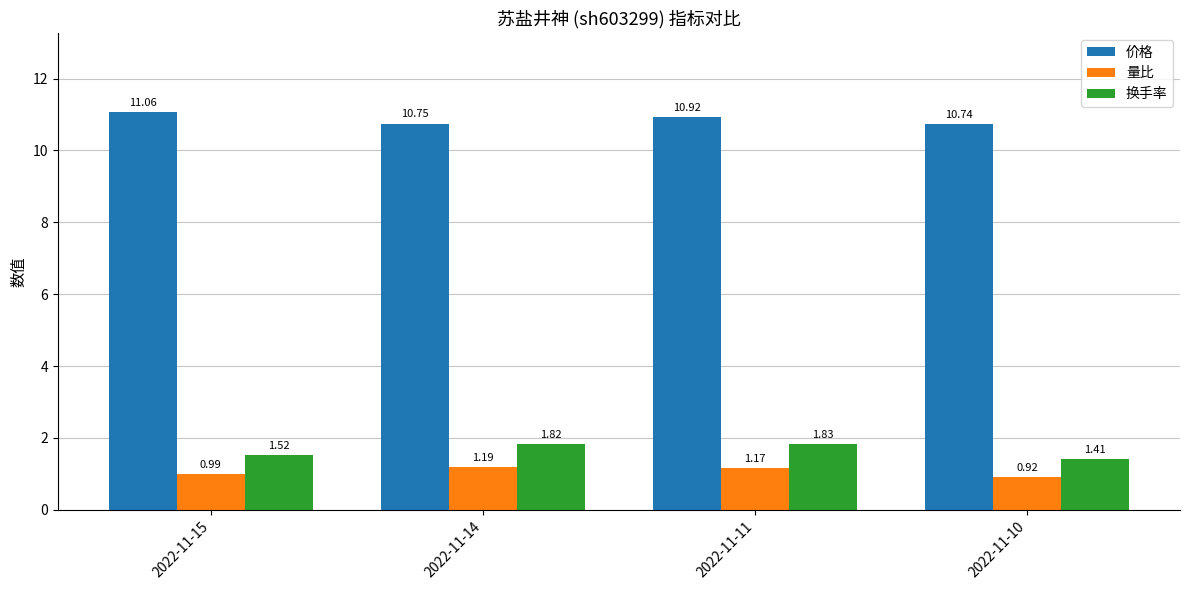

What is the total value across all series at 2022-11-10?

13.1